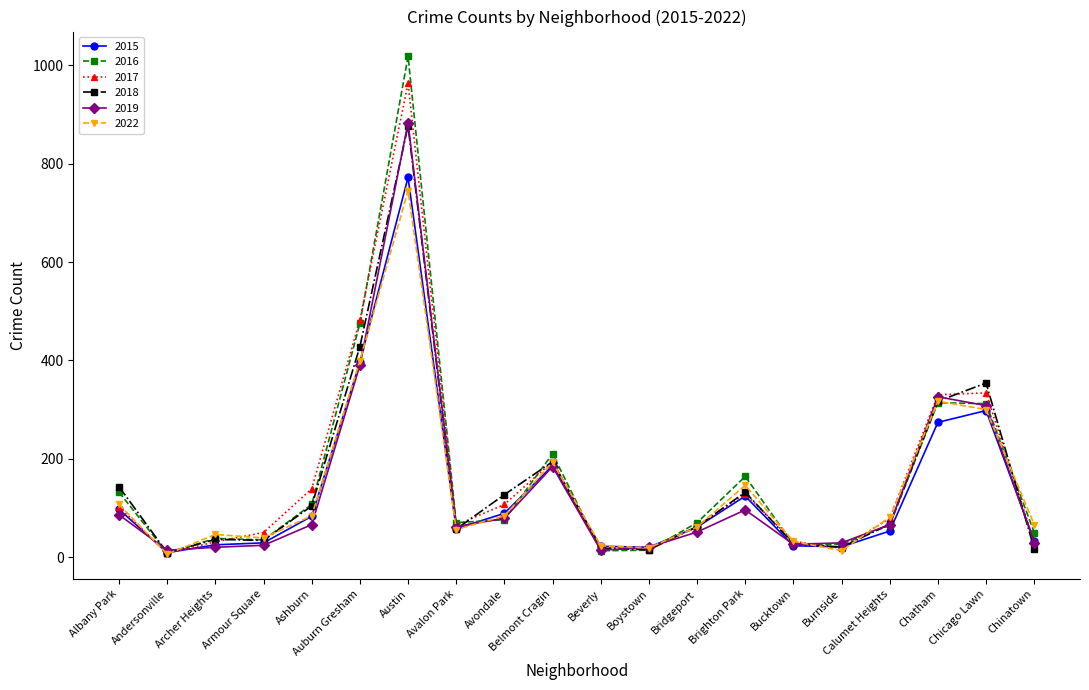

Which series ends up on top after the final intersection of 2018 and 2019?

2019